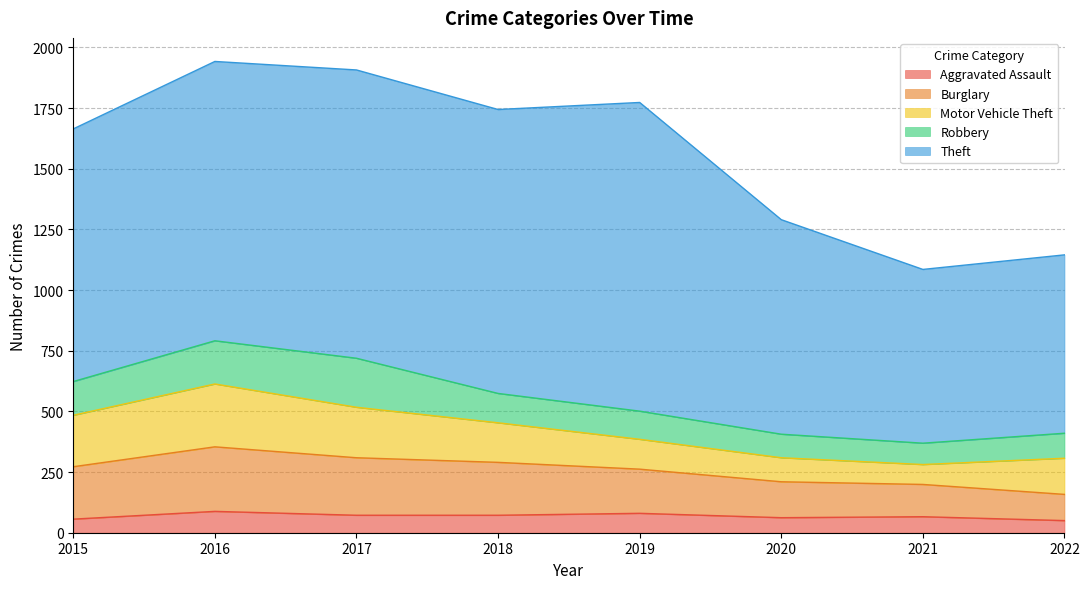

The Motor Vehicle Theft series shows 123 at 2019. True or false?

True